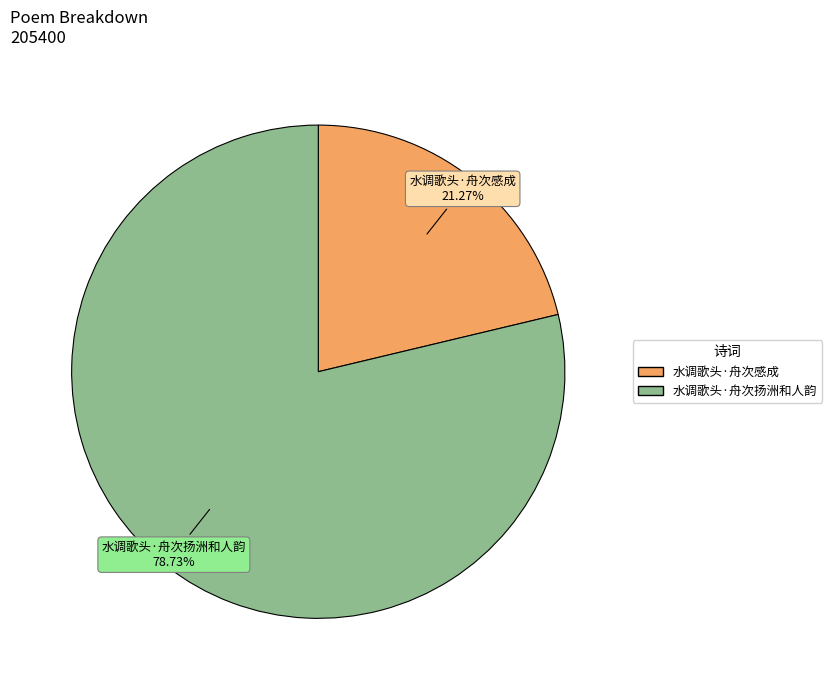

How much of the chart is everything except 水调歌头·舟次扬洲和人韵?

21.3%